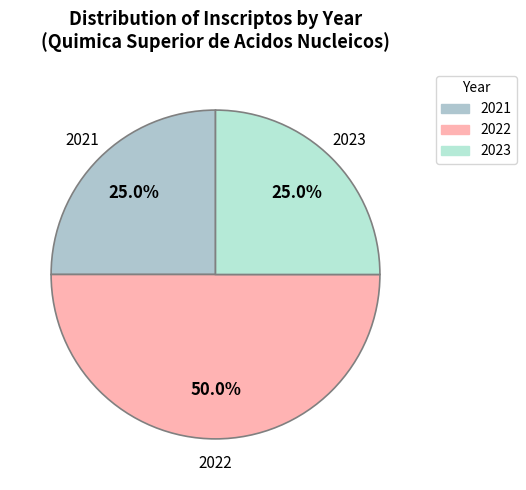

What percentage do 2023 and 2022 together represent?

75.0%